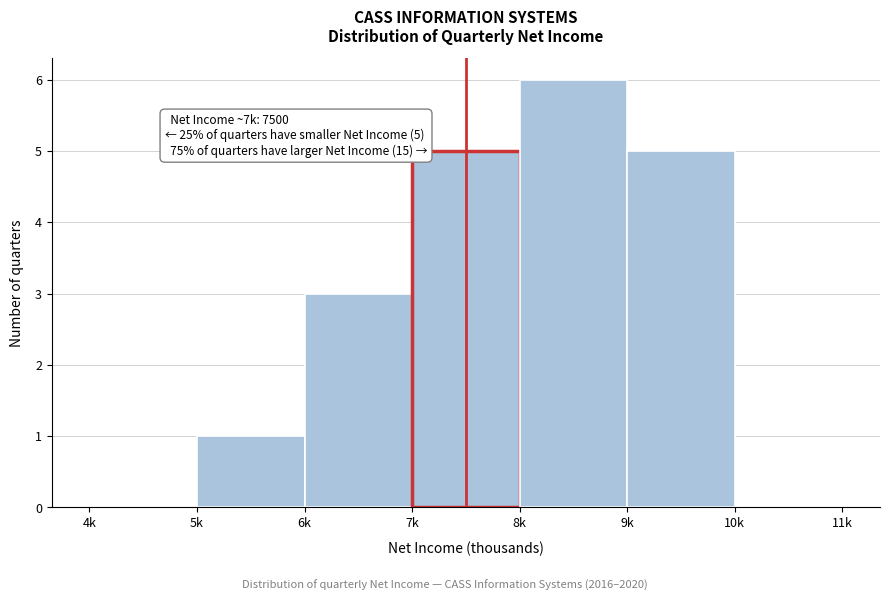

Reading left to right, what are all the values shown in this chart?

4k=0	5k=1	6k=3	7k=5	8k=6	9k=5	10k=0